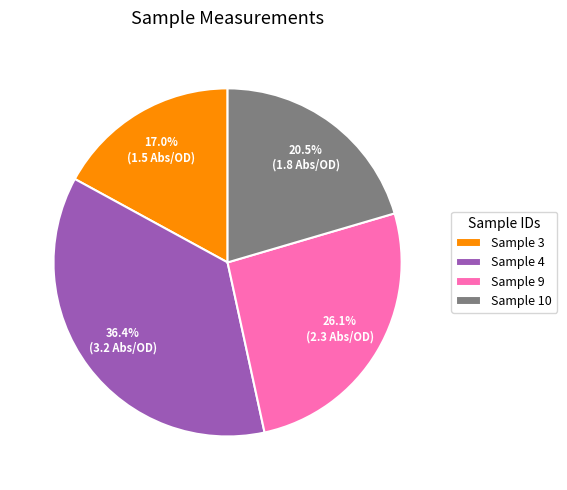

Rank the categories by value from highest to lowest.

Sample 4, Sample 9, Sample 10, Sample 3